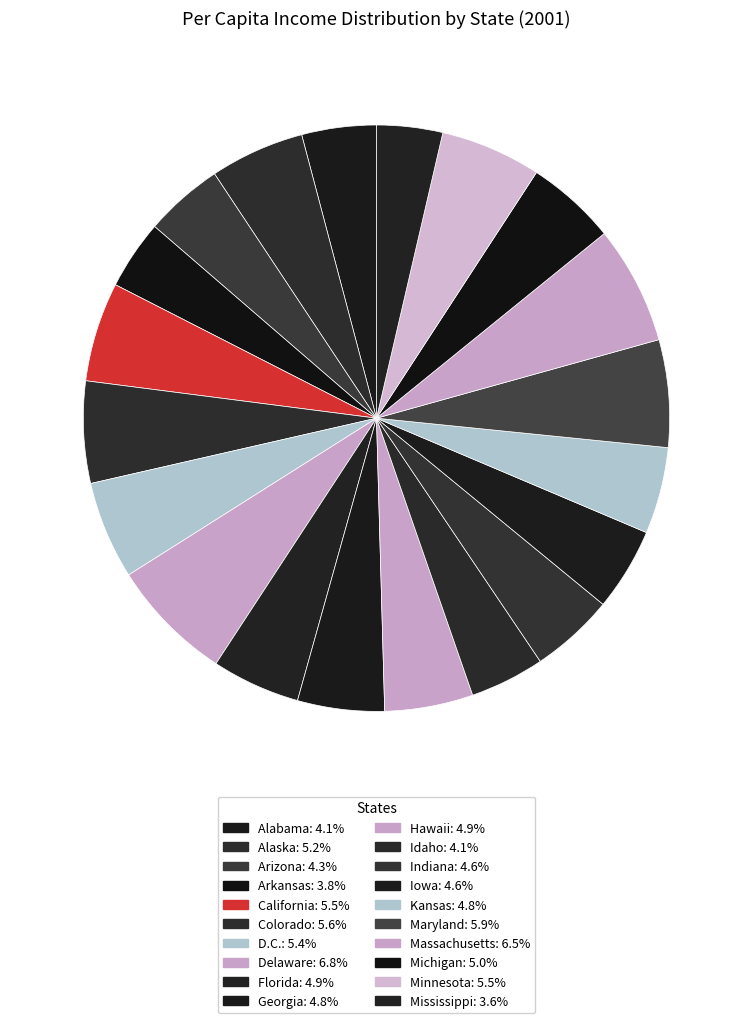

Is it true that Michigan is 1% of the pie?

False